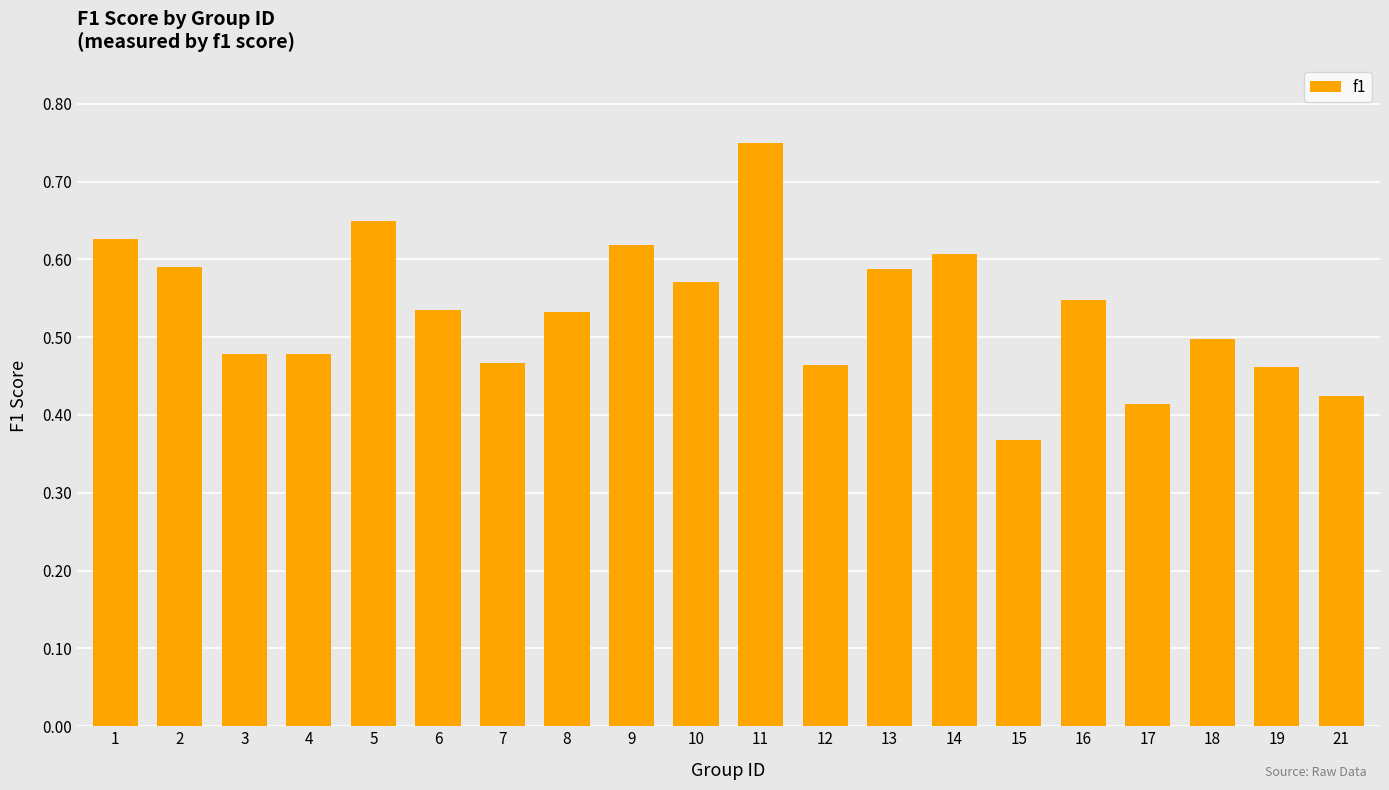

What is the difference between the maximum and second lowest values?

0.3